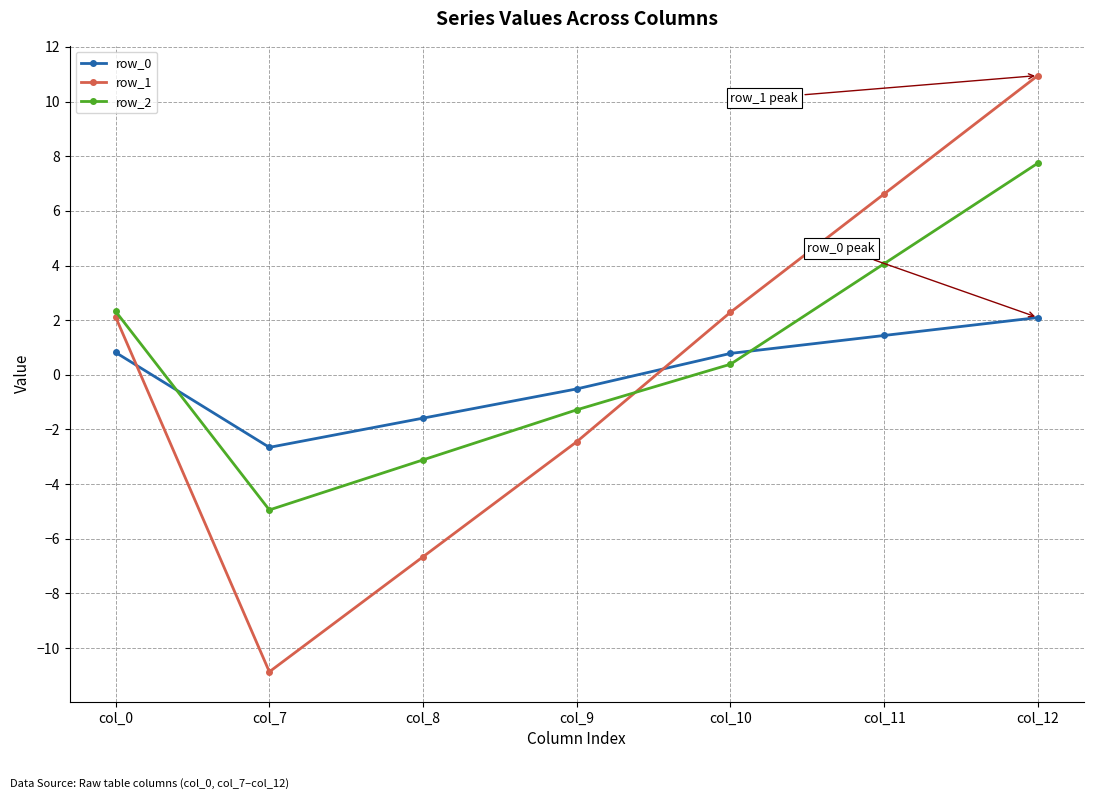

Is it true that row_2 equals -2.2 at col_9?

False